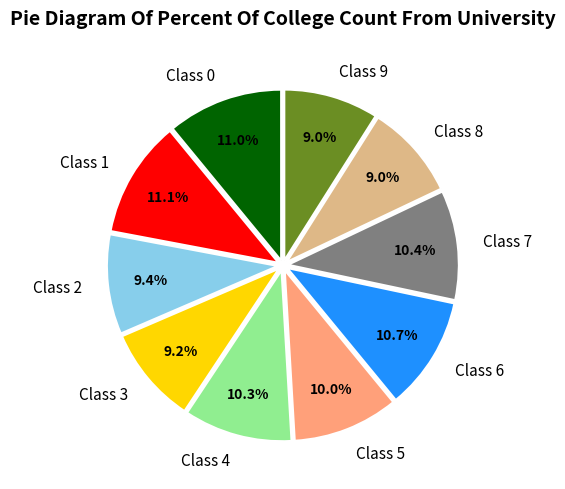

Is Class 3 the majority of the pie?

No